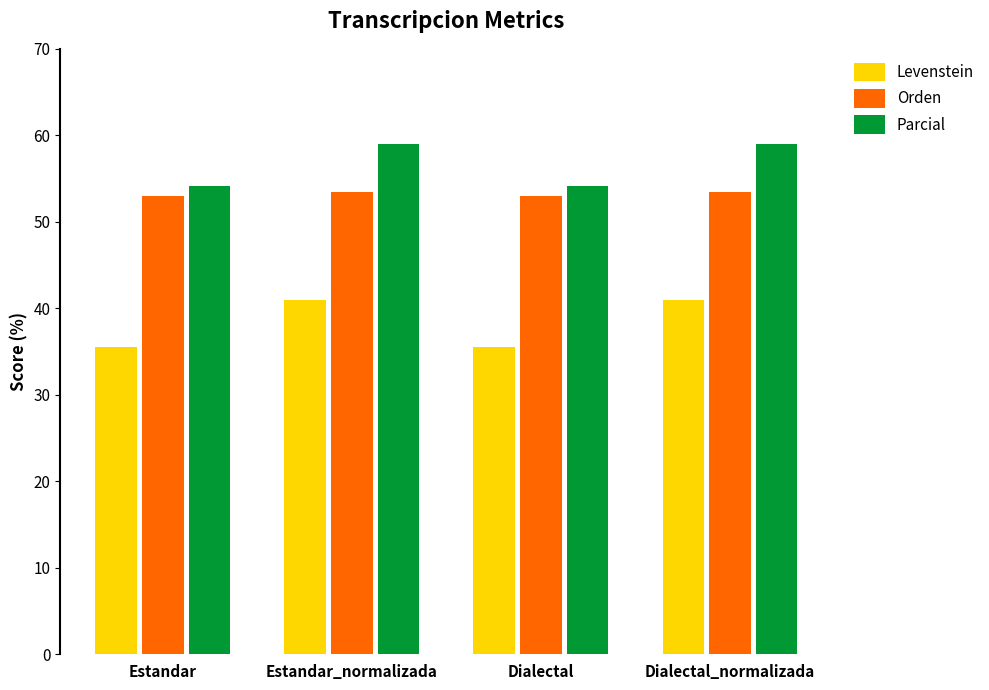

Is it true that Levenstein equals 71.8 at Estandar_normalizada?

False